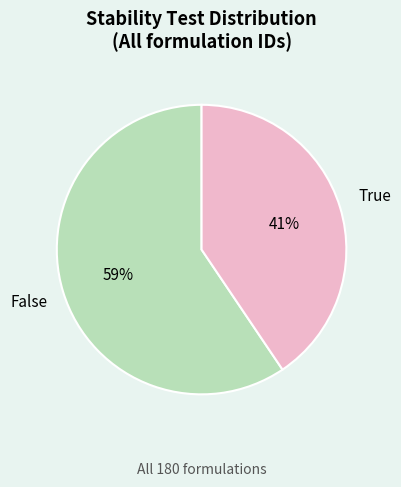

Combined, do True and False account for over 50%?

Yes